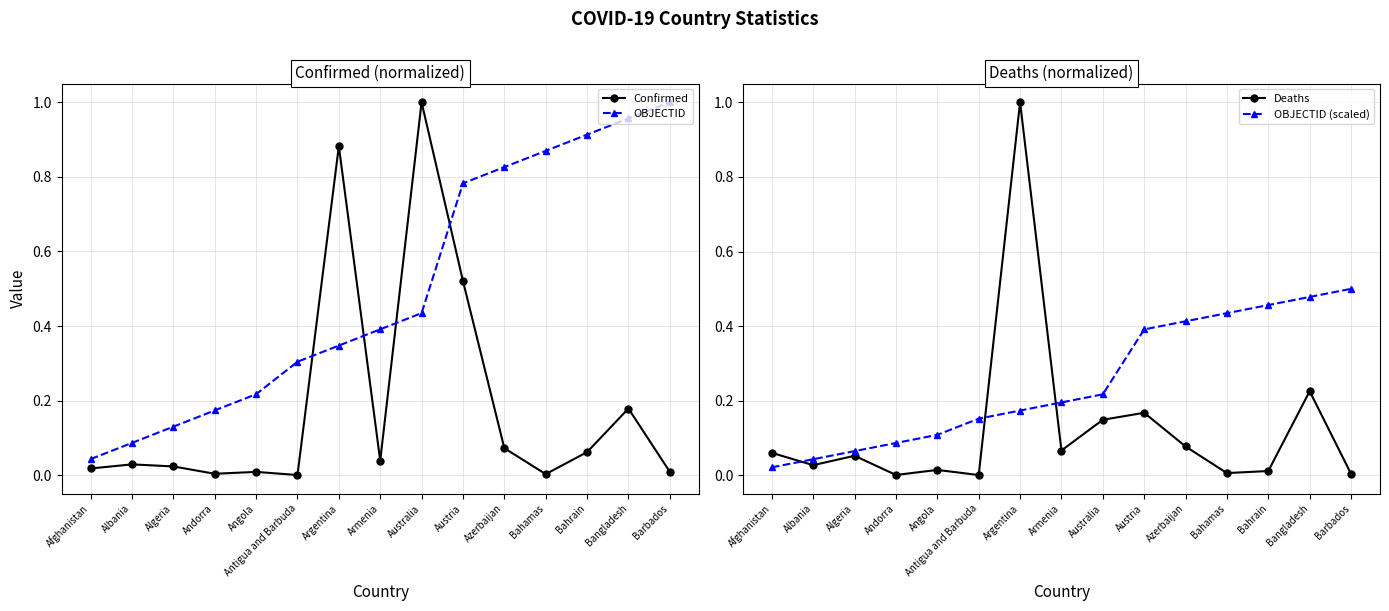

Reading left to right, extract all data points from this chart.

Confirmed: 0.0	0.0	0.0	0.0	0.0	0.0	0.9	0.0	1.0	0.5	0.1	0.0	0.1	0.2	0.0
OBJECTID: 0.0	0.1	0.1	0.2	0.2	0.3	0.3	0.4	0.4	0.8	0.8	0.9	0.9	1.0	1.0
Deaths: 0.1	0.0	0.1	0.0	0.0	0.0	1.0	0.1	0.1	0.2	0.1	0.0	0.0	0.2	0.0
OBJECTID (scaled): 0.0	0.0	0.1	0.1	0.1	0.2	0.2	0.2	0.2	0.4	0.4	0.4	0.5	0.5	0.5